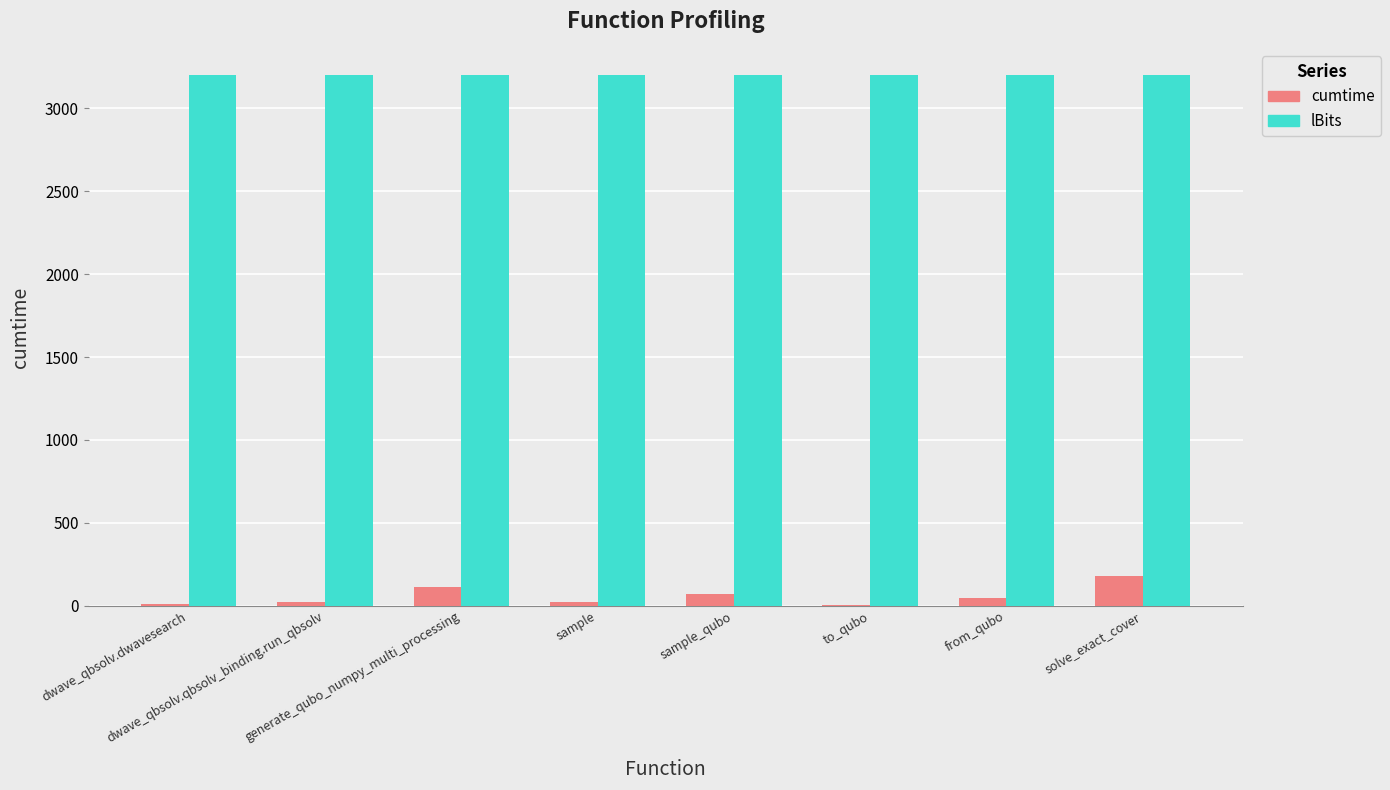

What is the maximum value for lBits?

3200.0